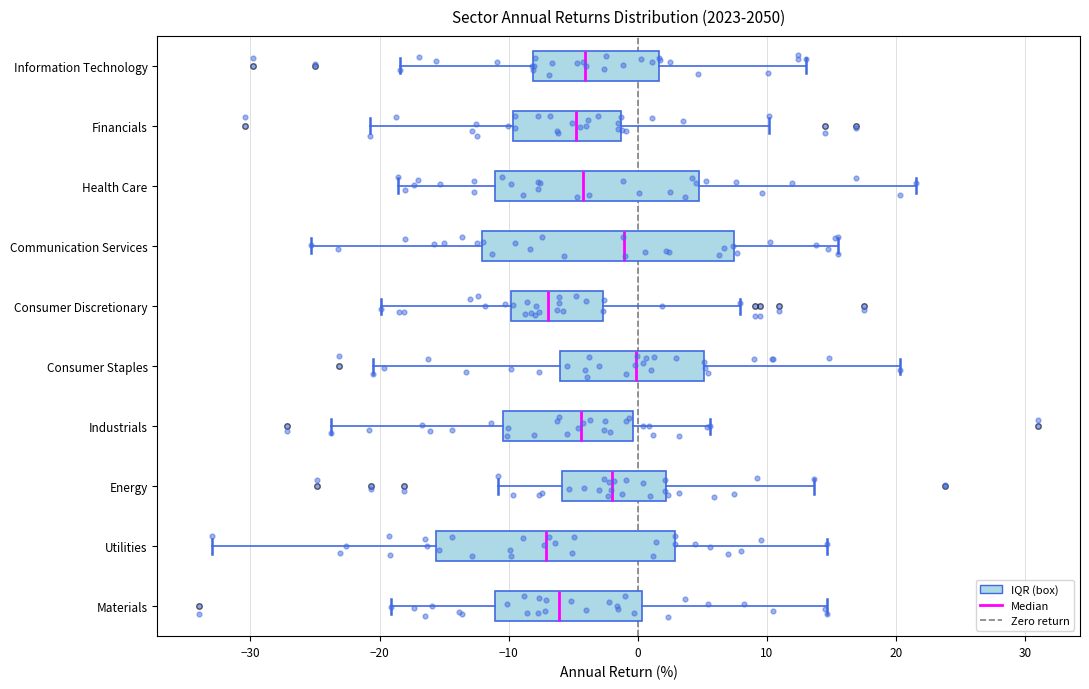

Reading bottom to top, read every box against the x-axis: the position of its median line, the range the box covers, and the ends of its whiskers. The values are not printed on the chart, so give them approximately, as read against the axis.

Materials: median -6, box -11 to 0, whiskers -19 to 15
Utilities: median -7, box -16 to 3, whiskers -33 to 15
Energy: median -2, box -6 to 2, whiskers -11 to 14
Industrials: median -4, box -10 to 0, whiskers -24 to 6
Consumer Staples: median 0, box -6 to 5, whiskers -21 to 20
Consumer Discretionary: median -7, box -10 to -3, whiskers -20 to 8
Communication Services: median -1, box -12 to 7, whiskers -25 to 15
Health Care: median -4, box -11 to 5, whiskers -19 to 22
Financials: median -5, box -10 to -1, whiskers -21 to 10
Information Technology: median -4, box -8 to 2, whiskers -18 to 13